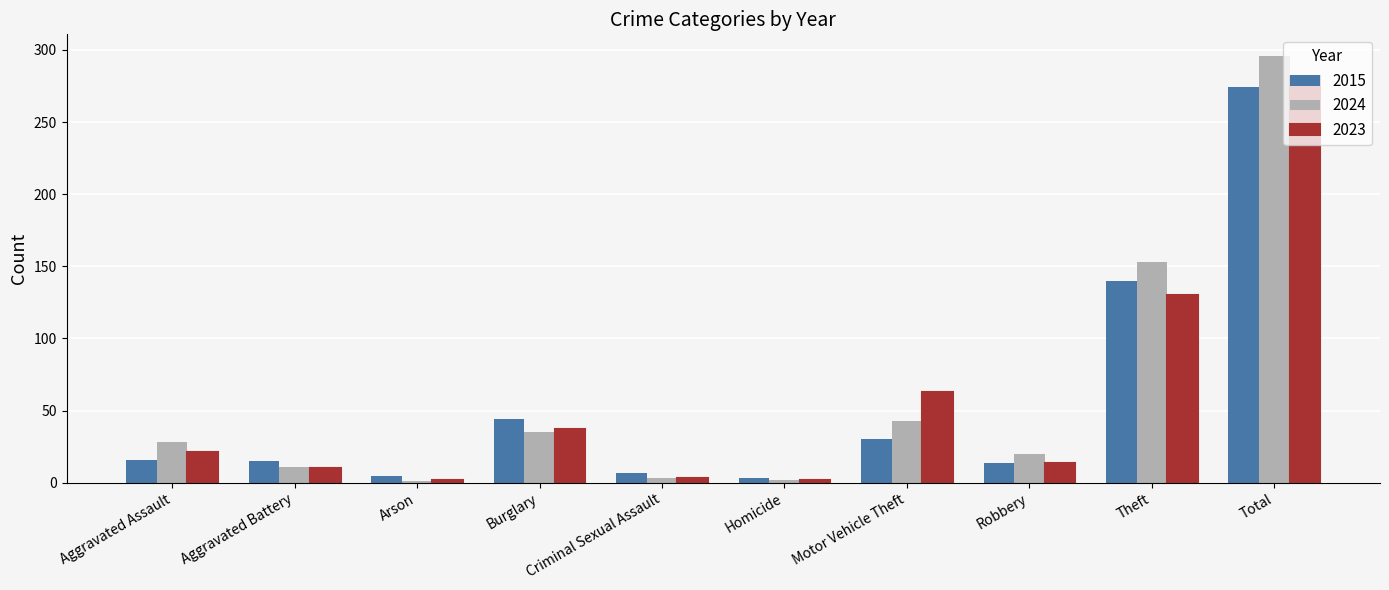

The 2024 series shows 296 at Total. True or false?

True